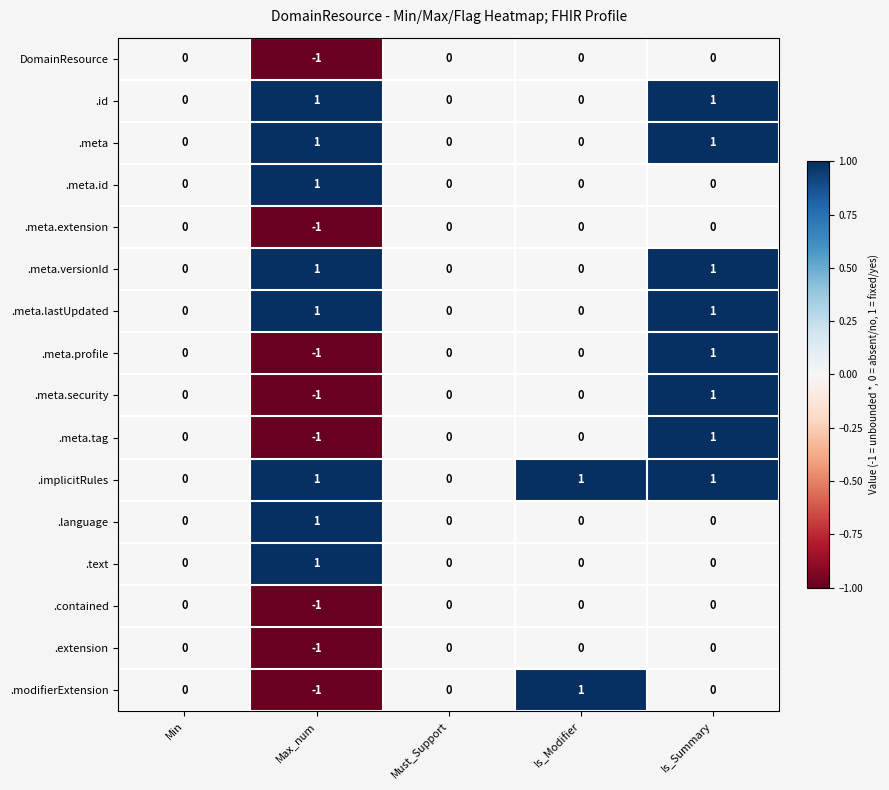

What is the total value across all series at Is_Modifier?

2